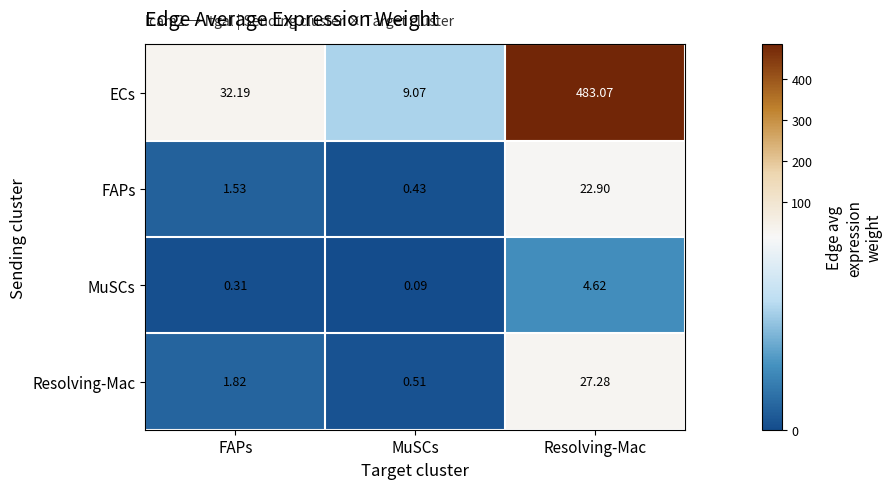

Which series has the widest spread of values?

ECs